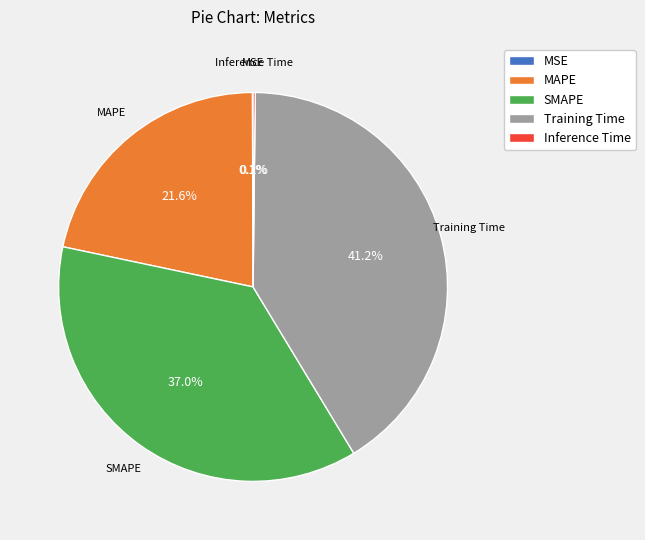

Is there any slice that represents more than half of the pie?

No